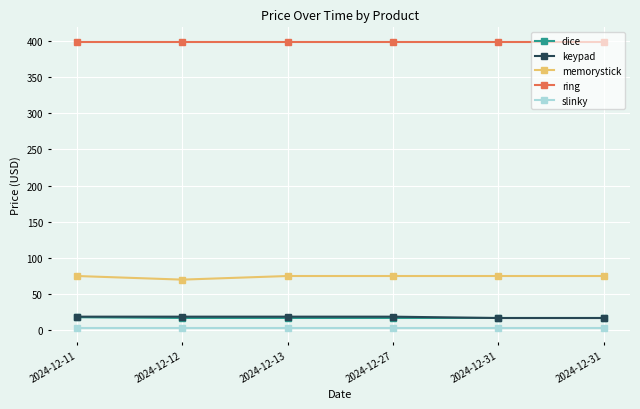

Does the chart have visible grid lines?

Yes